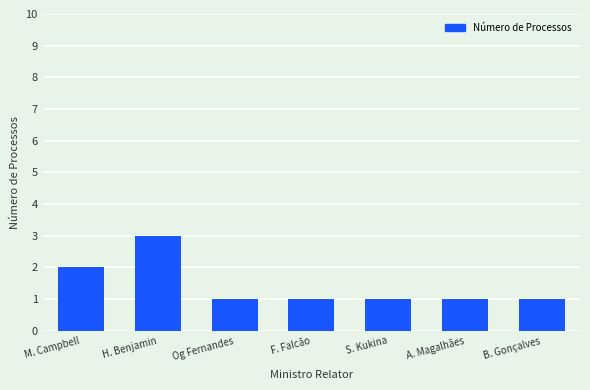

What is the difference between the second highest and second lowest values?

1